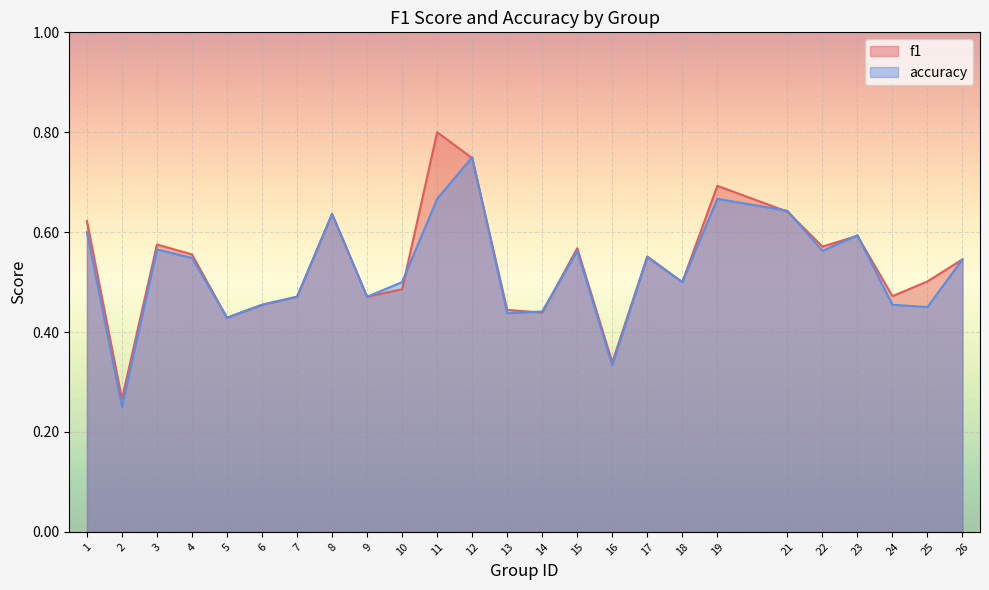

How many distinct data groups are displayed?

2